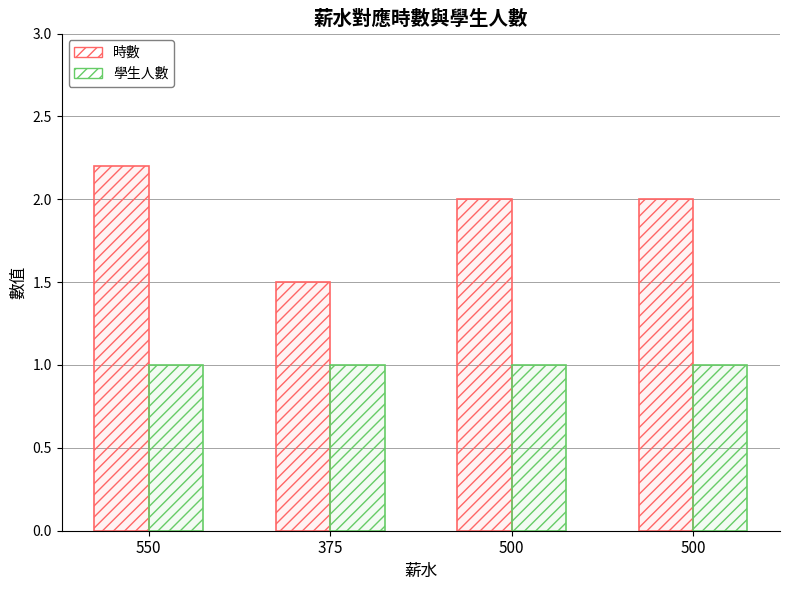

Reading right to left, what are all the values shown in this chart?

時數: 2.0	2.0	1.5	2.2
學生人數: 1.0	1.0	1.0	1.0